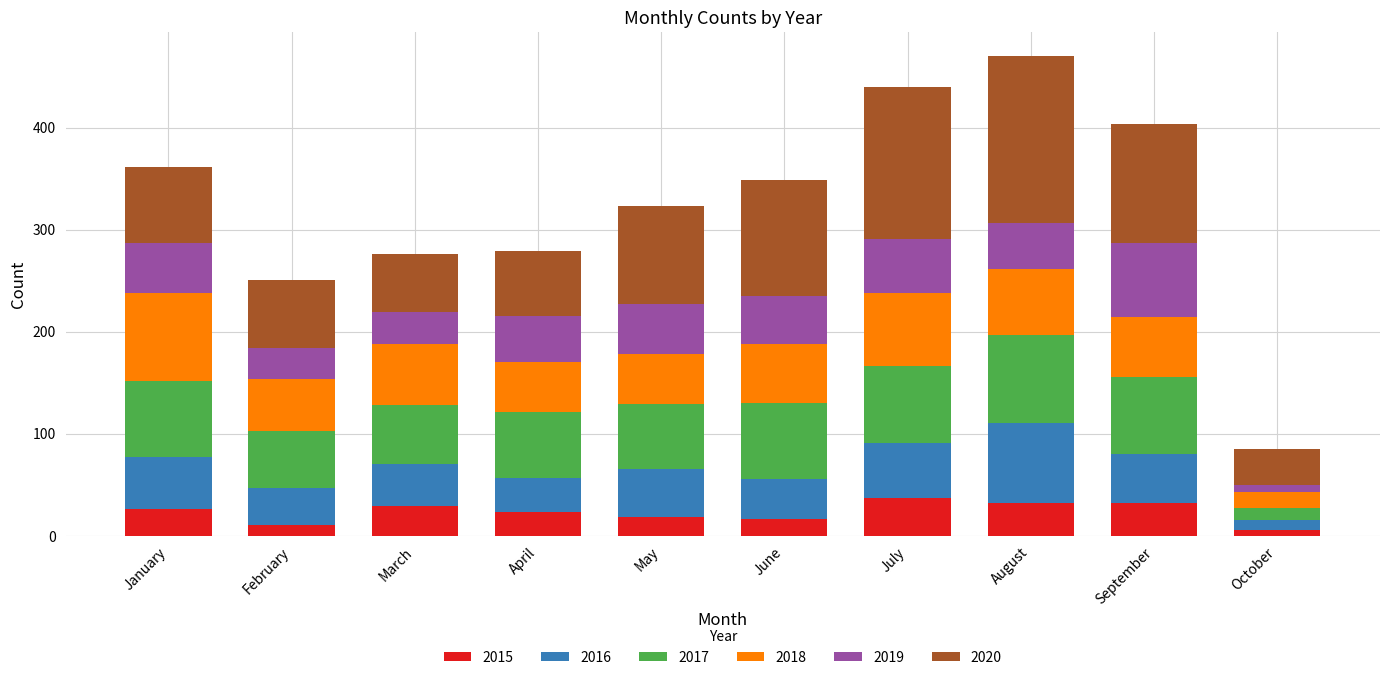

What is the maximum value for 2015?

37